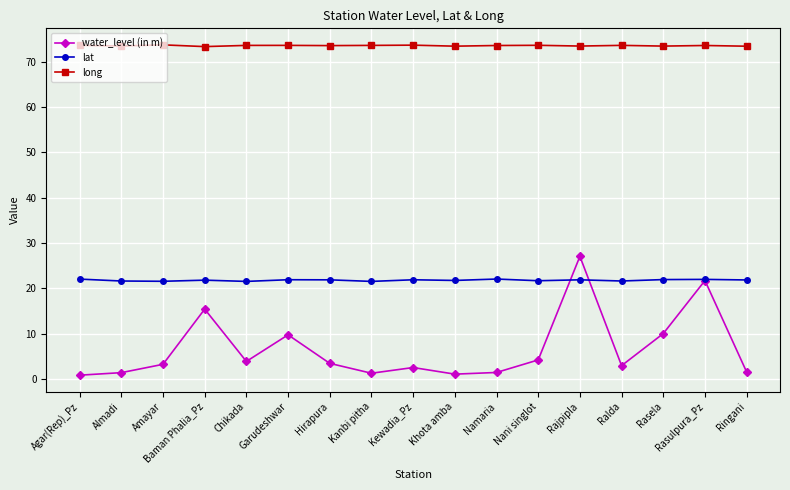

How many lines are shown in the chart?

3